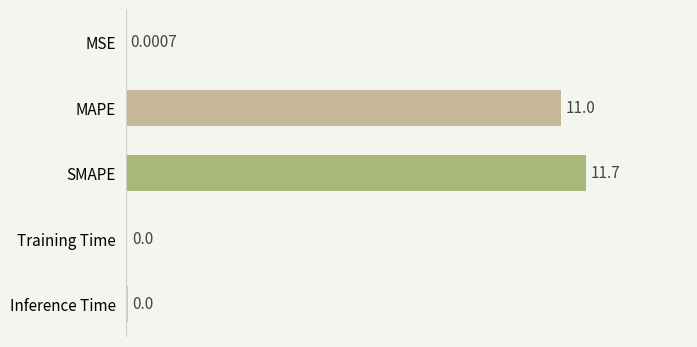

Between MSE and Inference Time, which is larger?

Inference Time